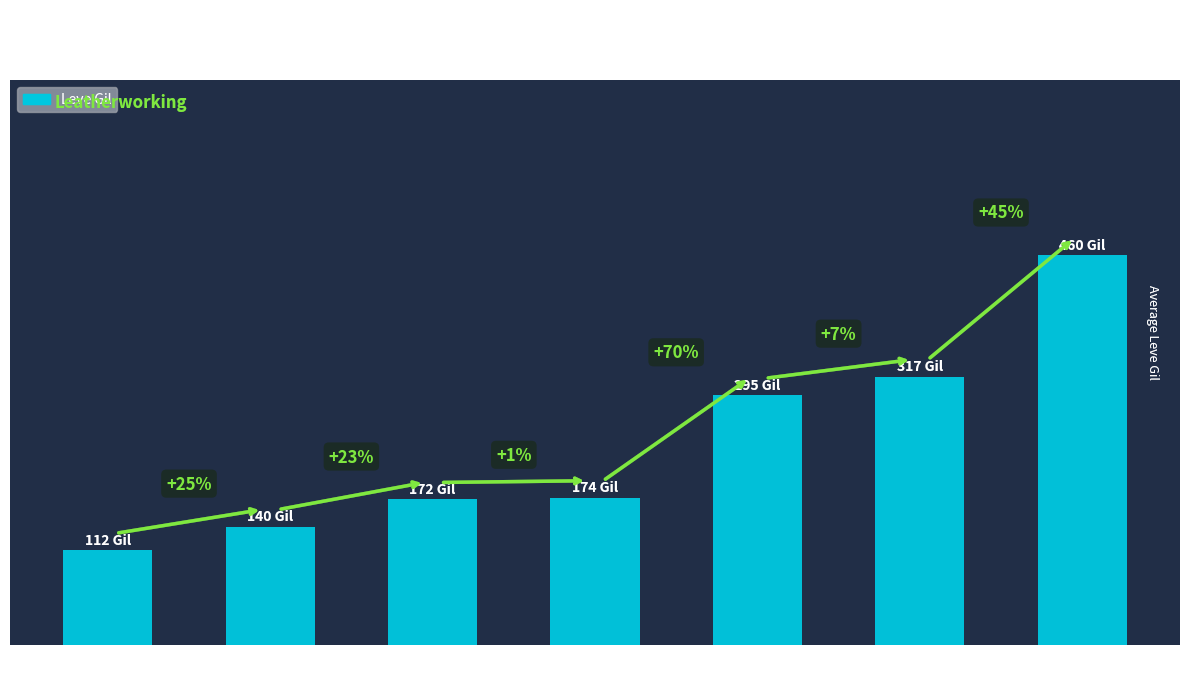

What is the change in value from Level 10 to Level 30?

+288